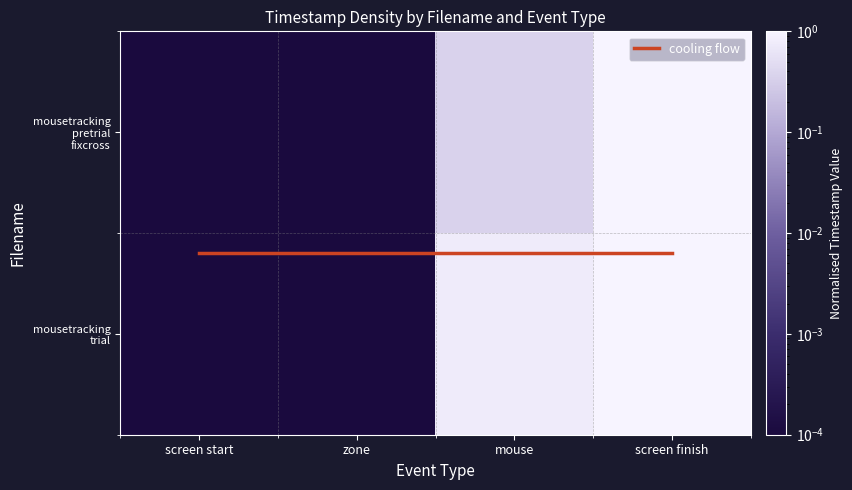

At screen start, list the series in order from smallest to largest.

mousetracking_pretrial_fixcross, mousetracking_trial